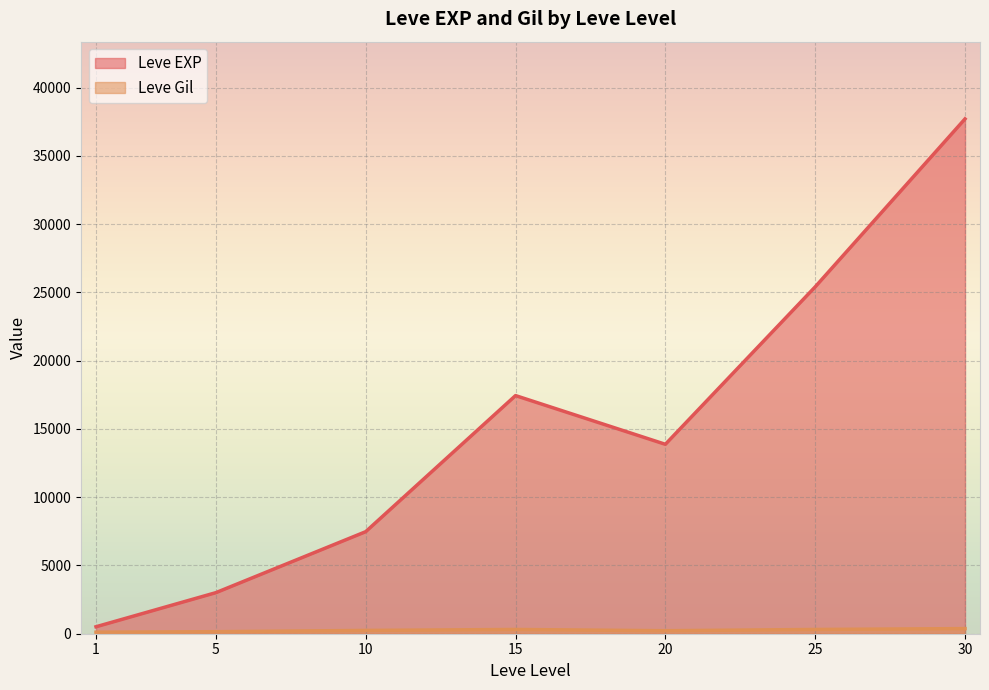

What is the greatest value displayed?

37715.0